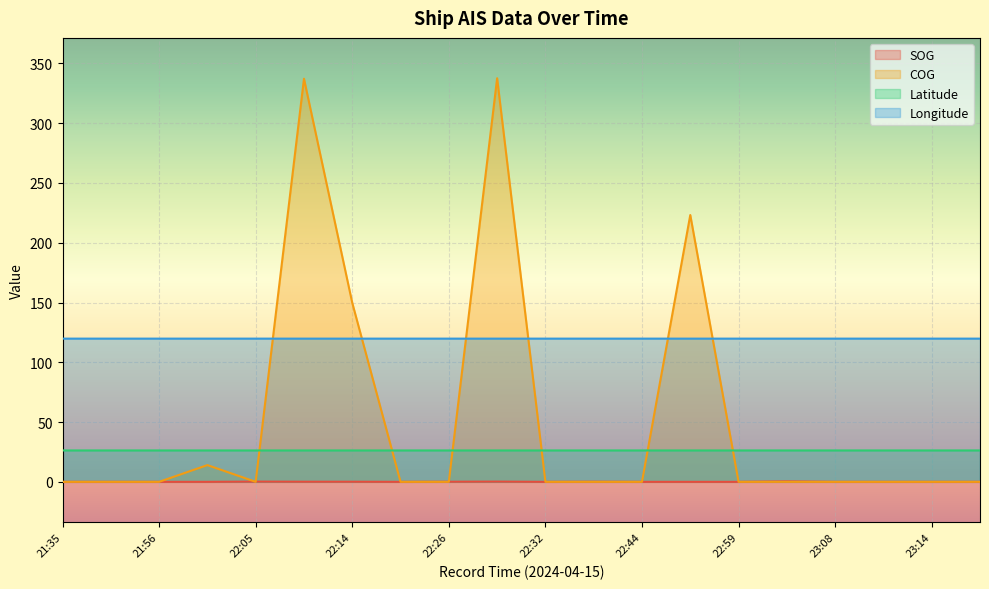

Which series has the largest total across all categories?

Longitude